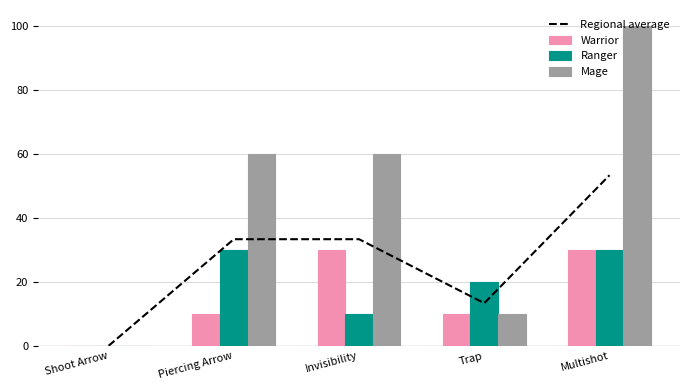

How many values in Regional average are above zero?

4